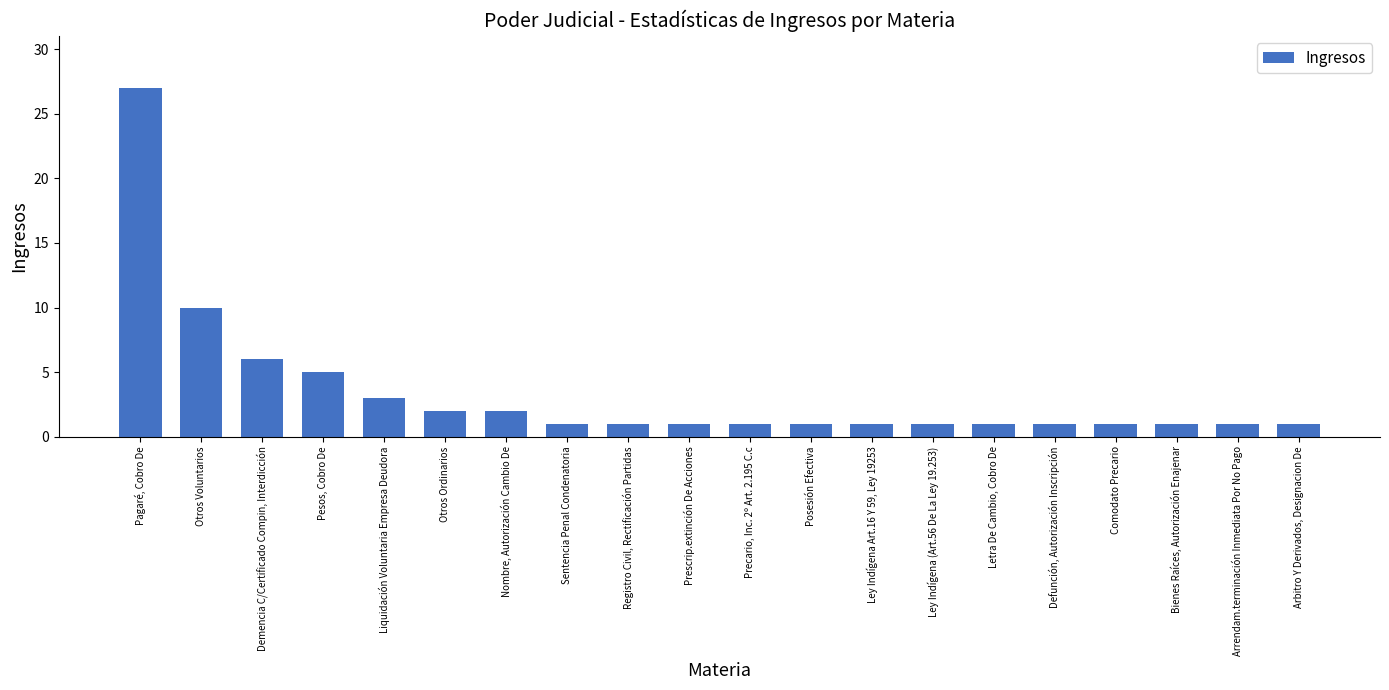

How many distinct data groups are displayed?

1